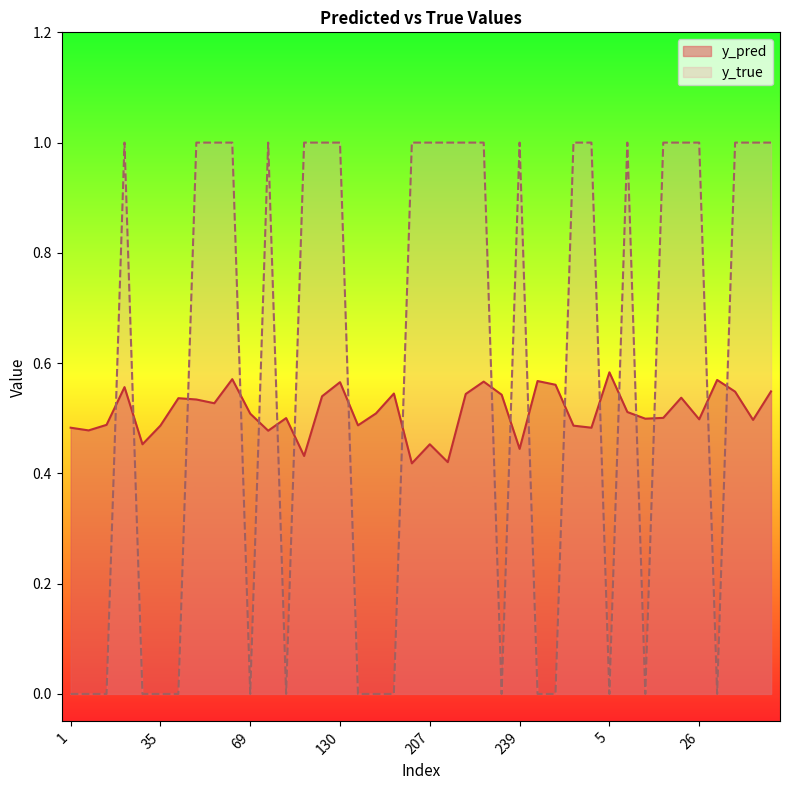

True or false: y_pred and y_true intersect in this chart.

True